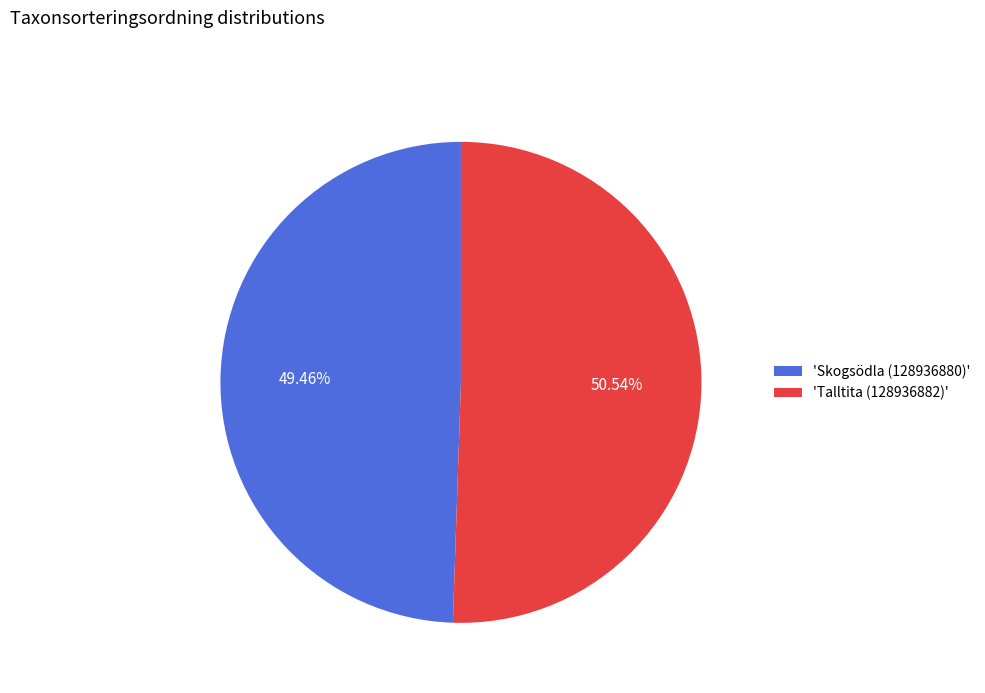

Which slice is the largest?

'Talltita (128936882)'